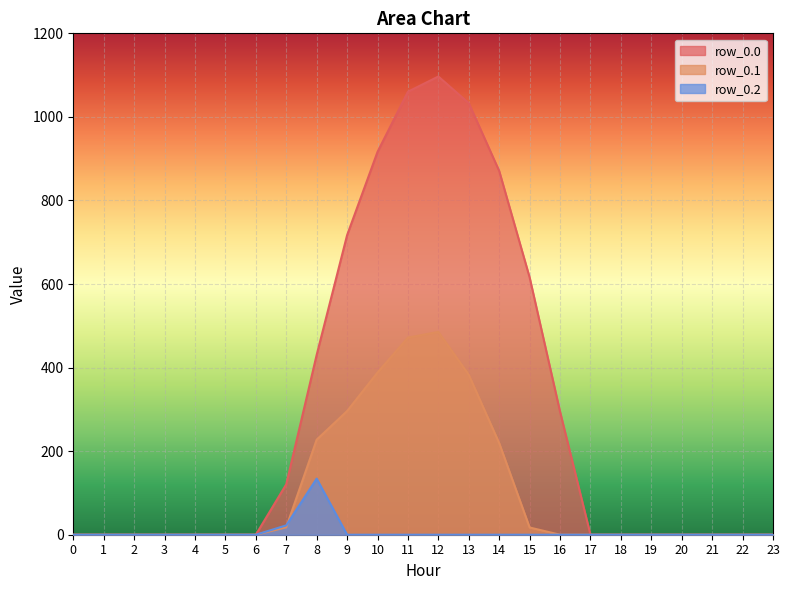

True or false: row_0.1 and row_0.0 cross at least once.

False